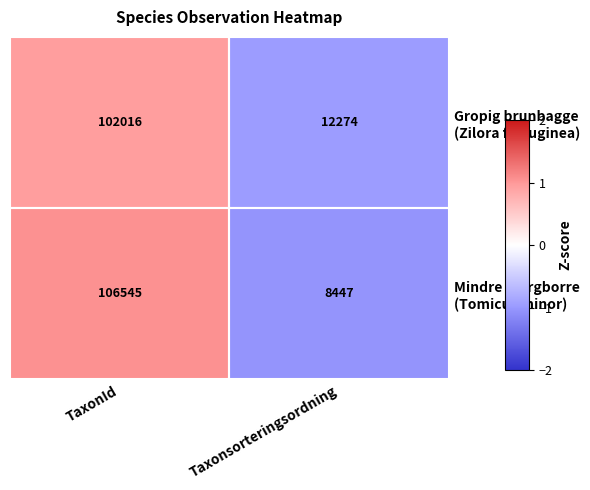

Which category has the highest value across all series?

TaxonId